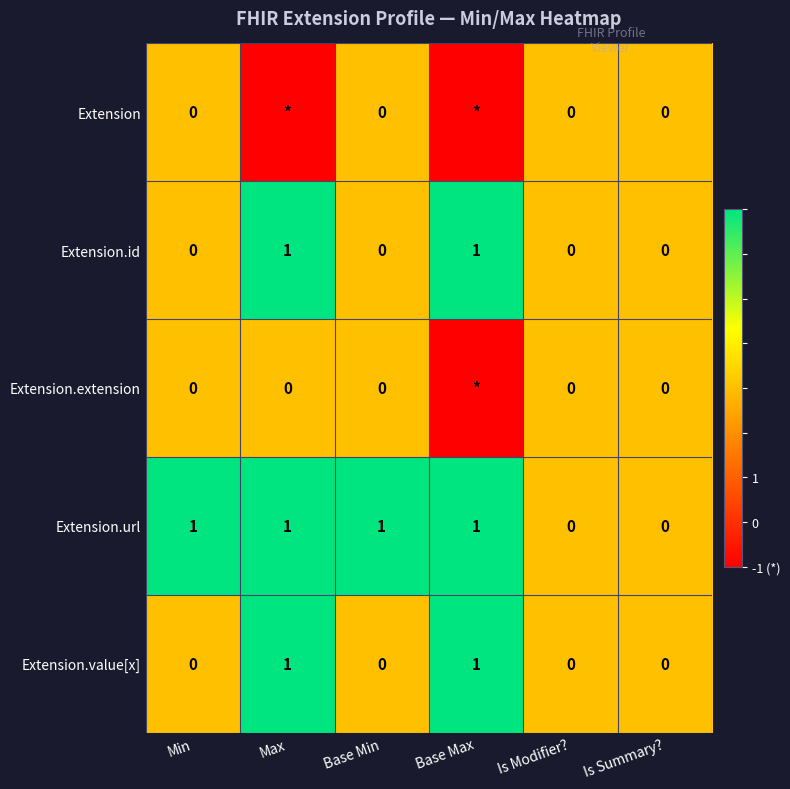

Which series changed the most between Min and Is Modifier??

Extension.url